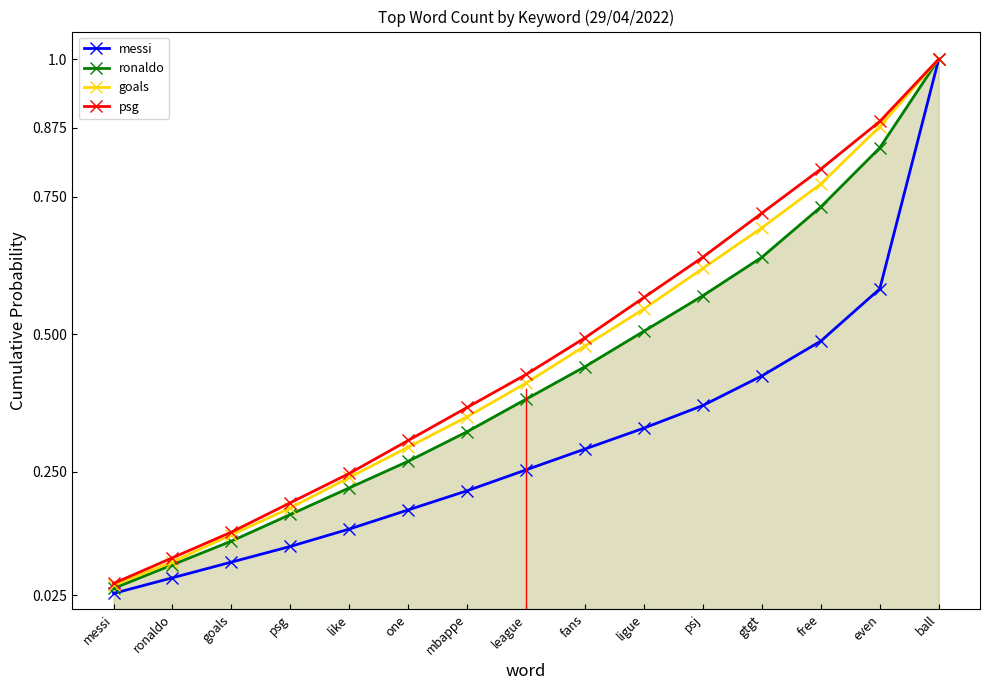

Which series has the widest spread of values?

messi